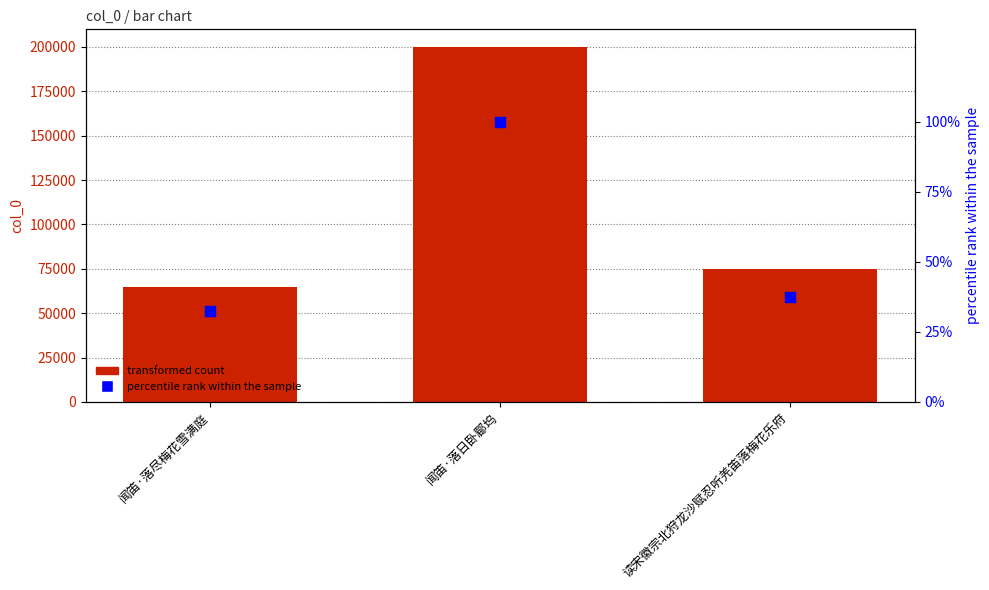

Which series has the largest Y range (max minus min)?

col_0